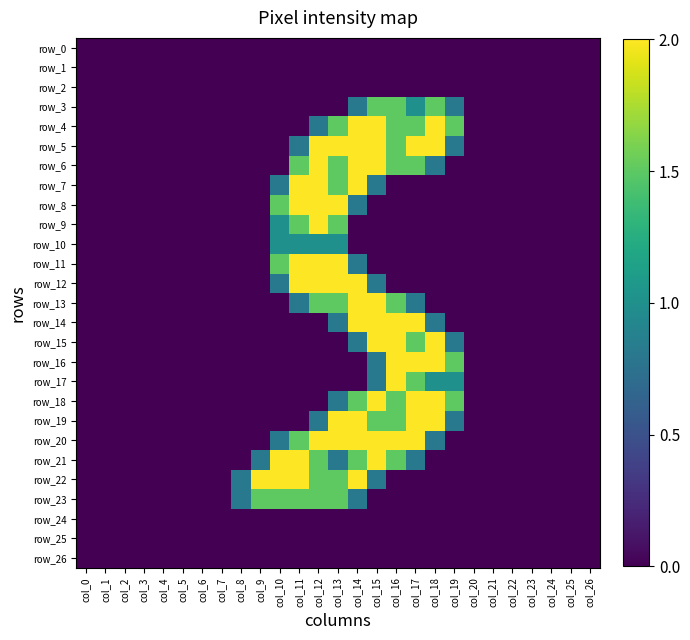

At how many categories does at least one series exceed 0?

12